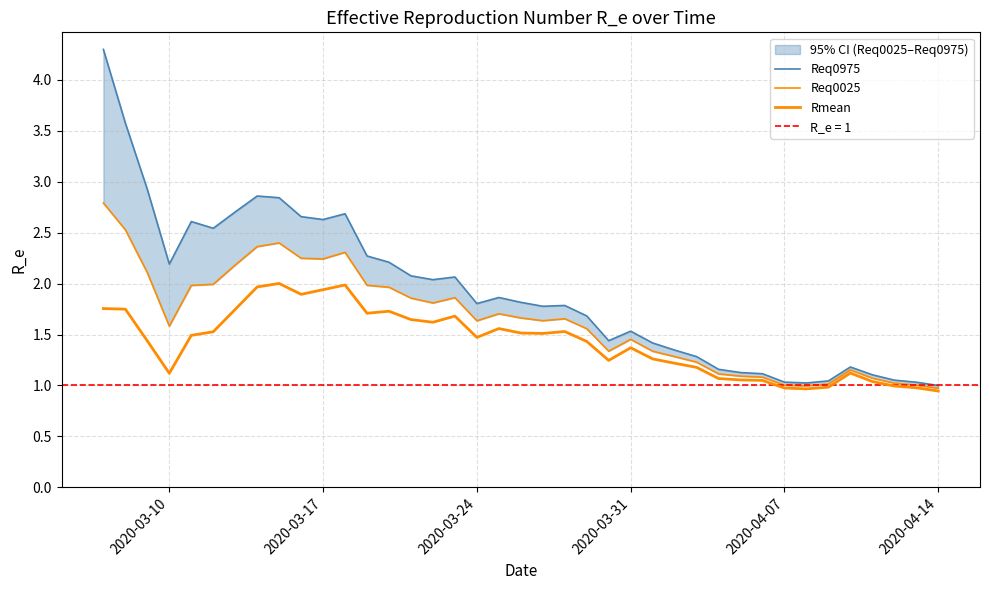

What is the maximum value shown in the chart?

4.3